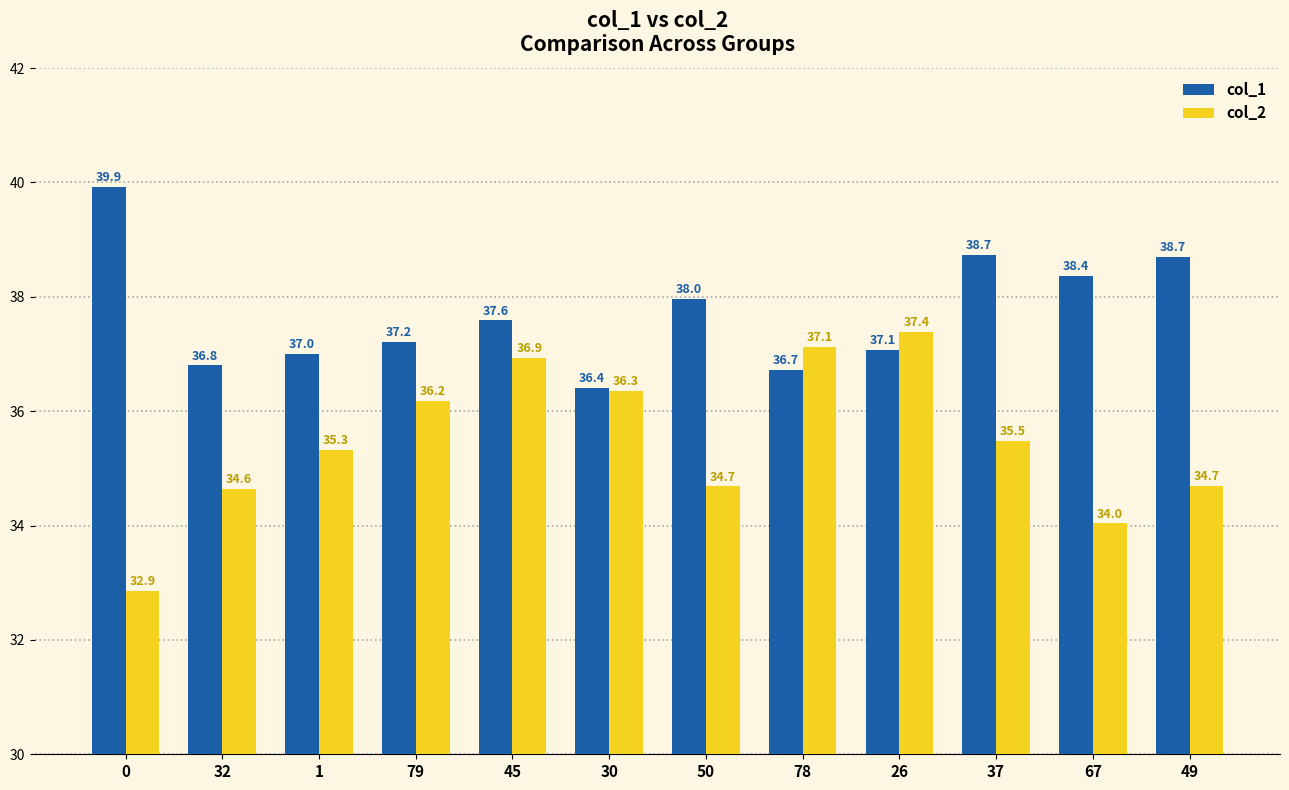

What is the greatest value displayed?

39.9